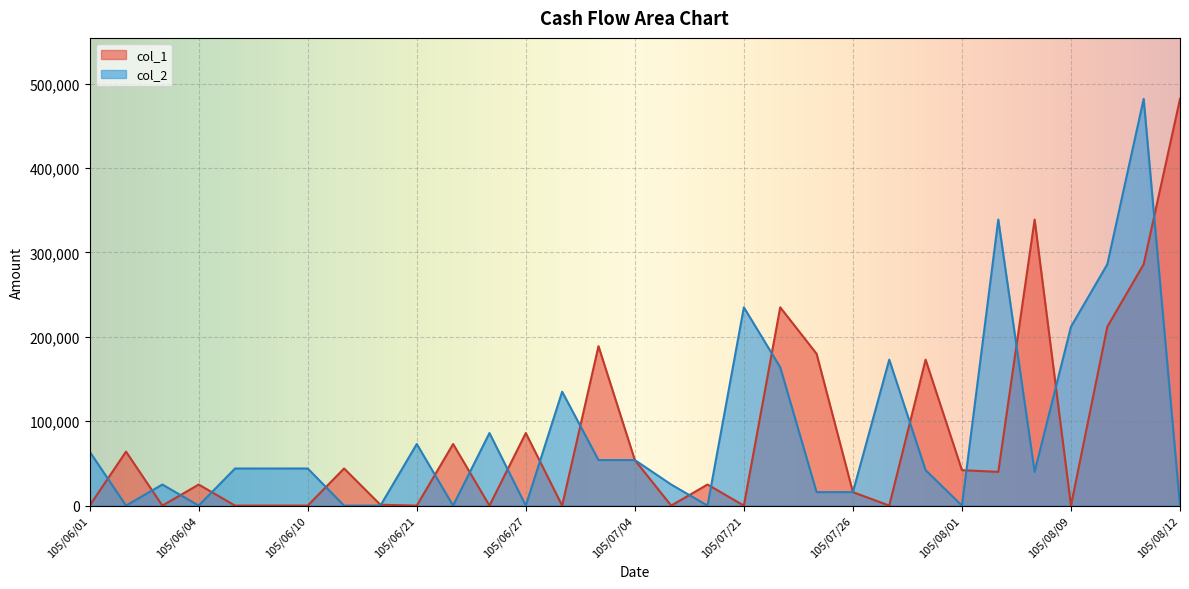

Rank the series at 105/08/01 from highest to lowest value.

col_1, col_2